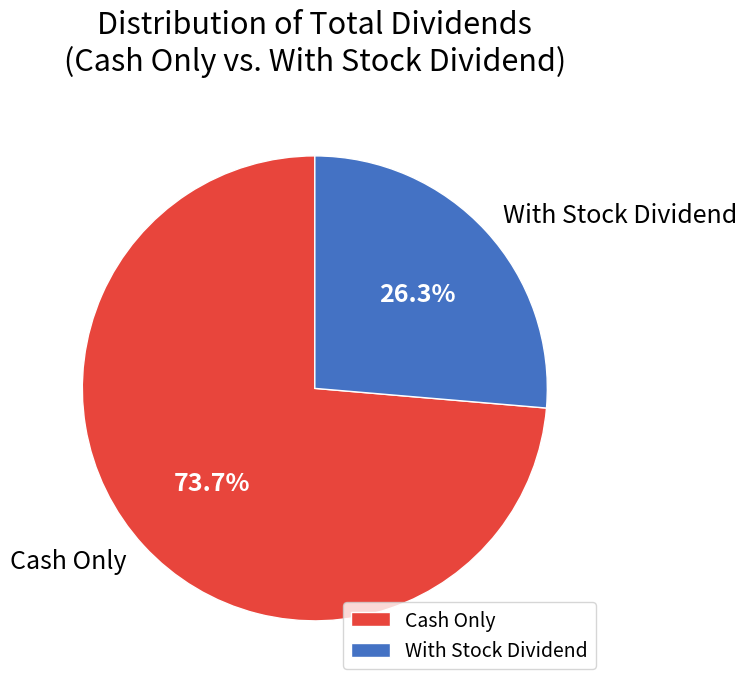

Which slice is the smallest?

With Stock Dividend